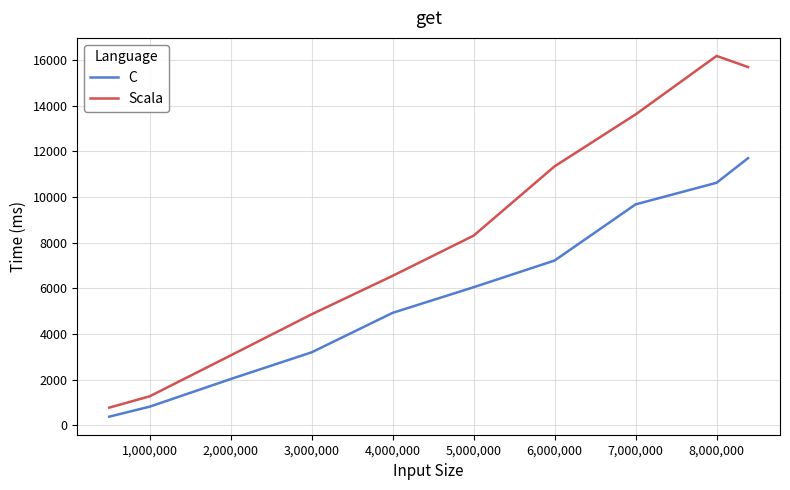

How many interior local peaks does the Scala series have?

1